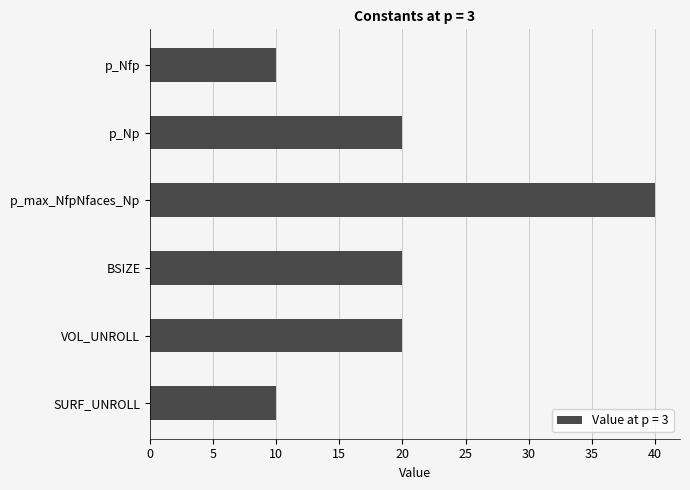

What is the label of the 3rd bar from the bottom?

BSIZE